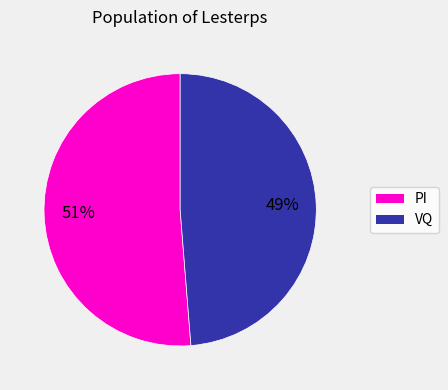

Does any single category account for the majority?

Yes